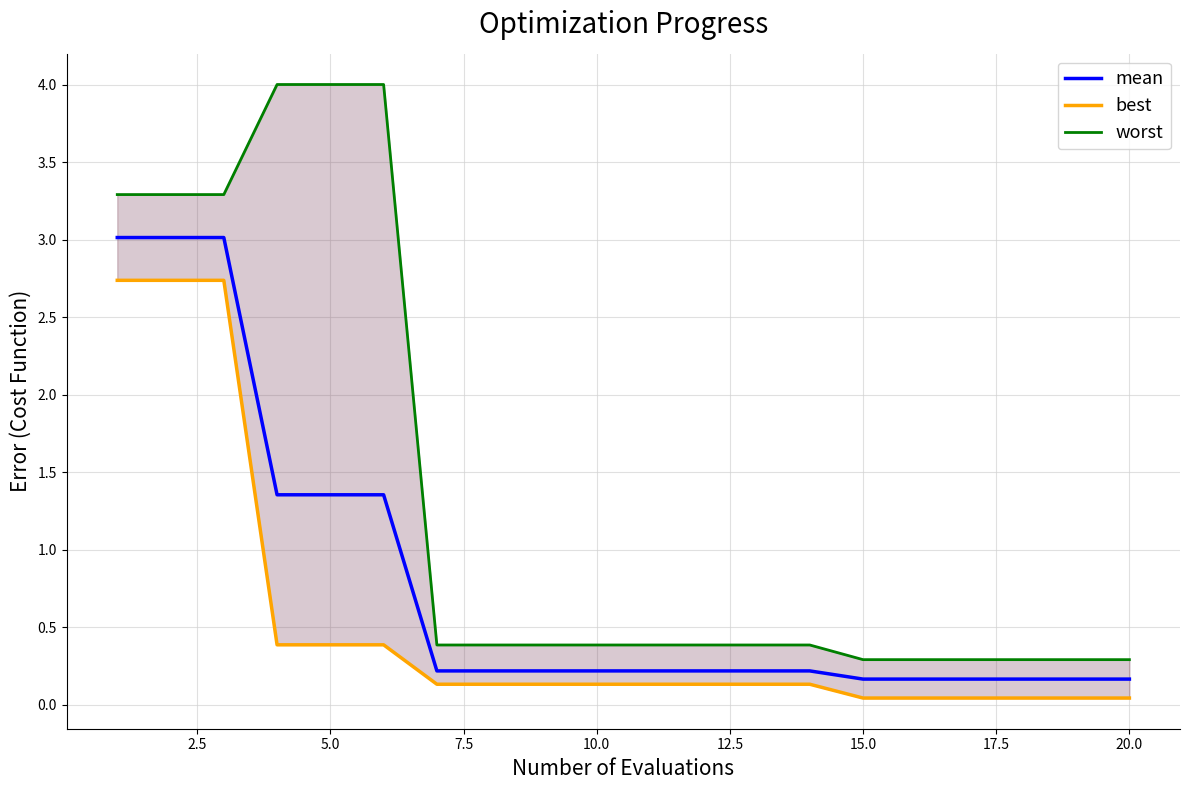

Does the chart display data point markers on the line(s)?

No